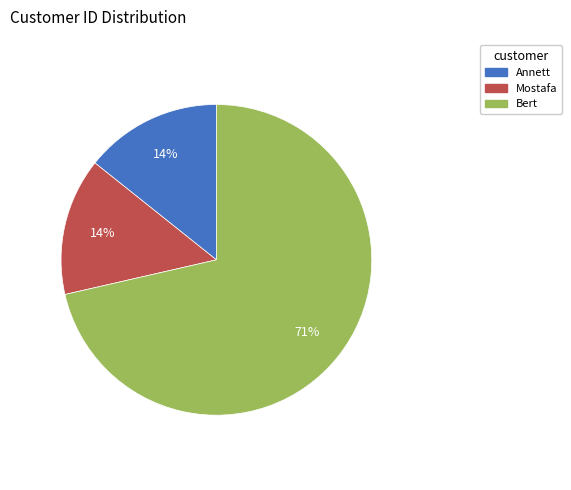

Combined, do Mostafa and Bert account for over 50%?

Yes